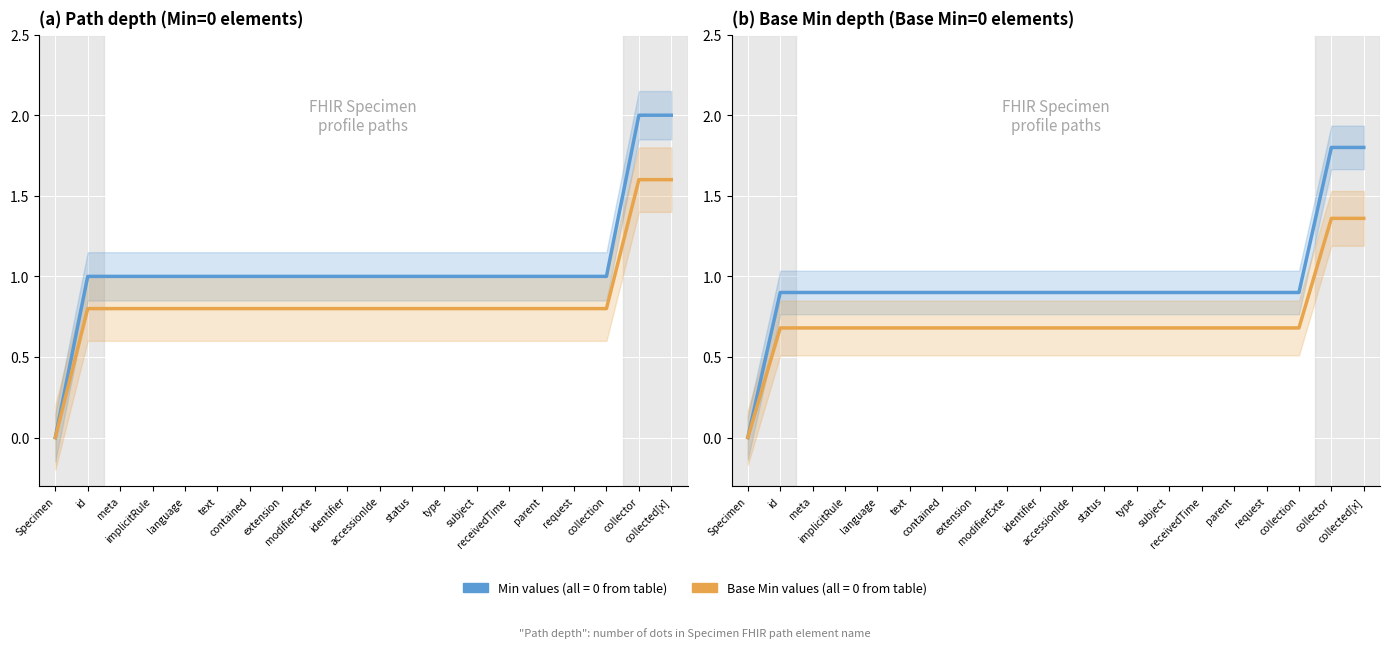

Reading left to right, list all the values displayed in this chart.

Min (n=49): 0.0	0.9	0.9	0.9	0.9	0.9	0.9	0.9	0.9	0.9	0.9	0.9	0.9	0.9	0.9	0.9	0.9	0.9	1.8	1.8
Base Min (n=49): 0.0	0.7	0.7	0.7	0.7	0.7	0.7	0.7	0.7	0.7	0.7	0.7	0.7	0.7	0.7	0.7	0.7	0.7	1.4	1.4